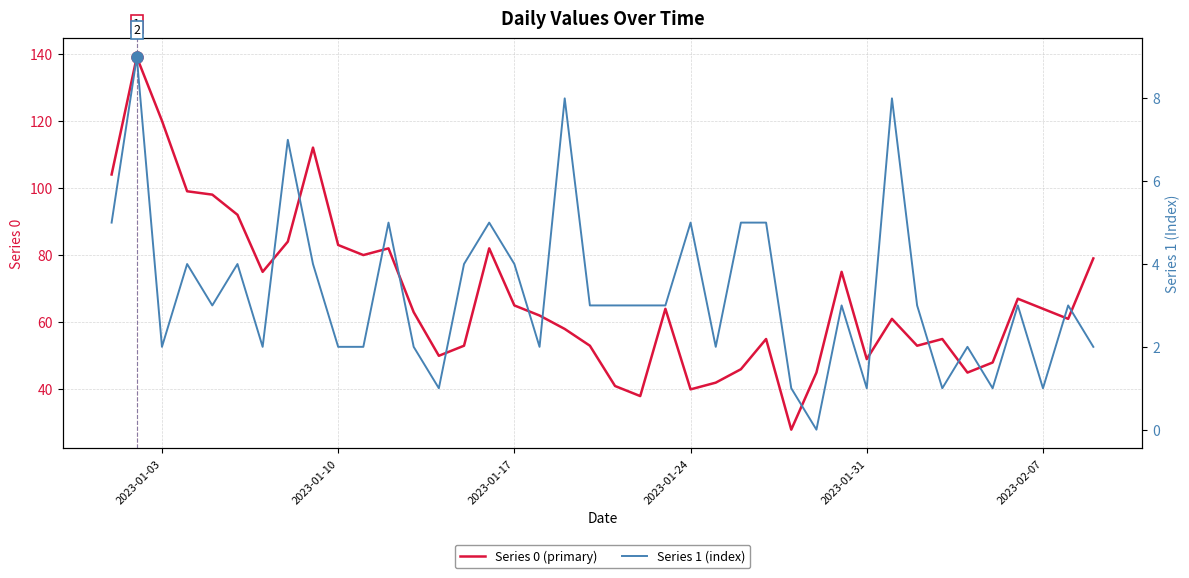

Rank the series at 2023-01-03 from lowest to highest value.

Series 1 (index), Series 0 (primary)